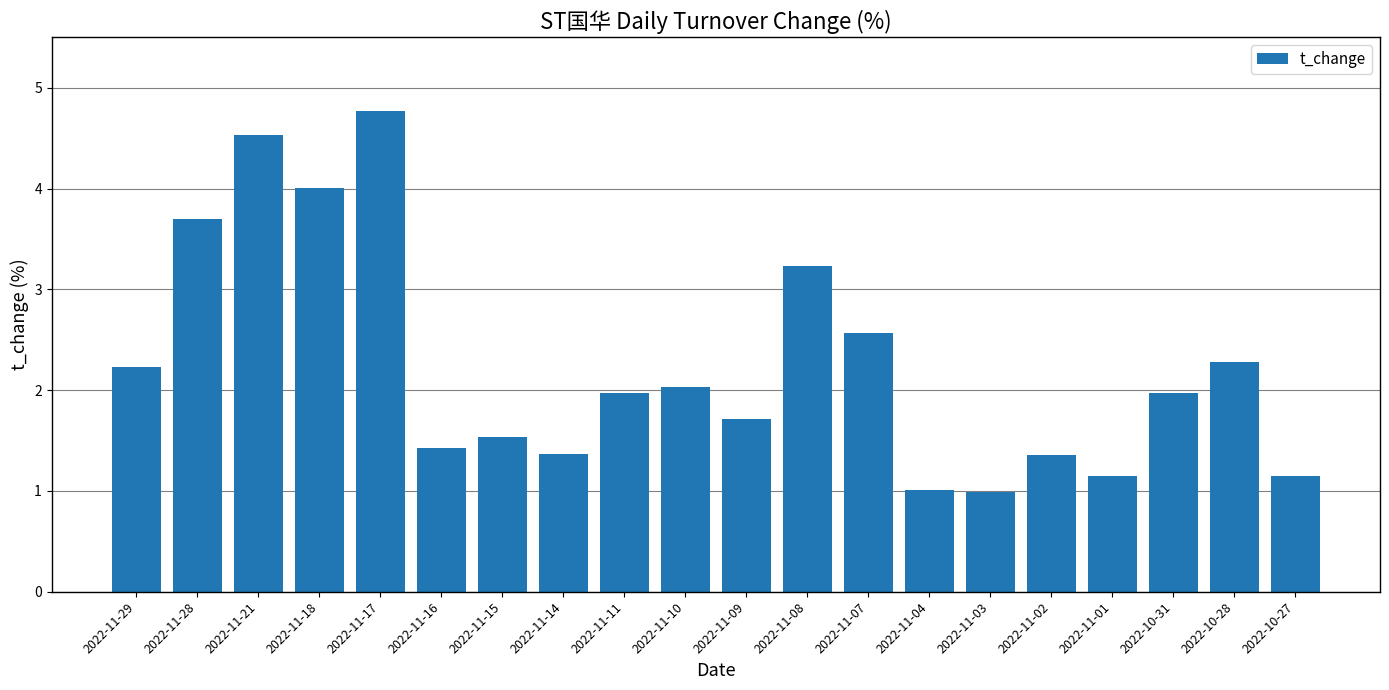

What is the label of the 15th bar from the right?

2022-11-16